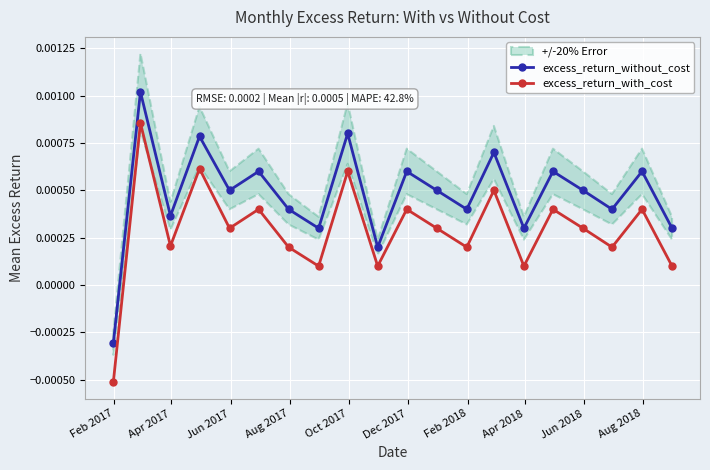

True or false: excess_return_without_cost and excess_return_with_cost intersect in this chart.

False